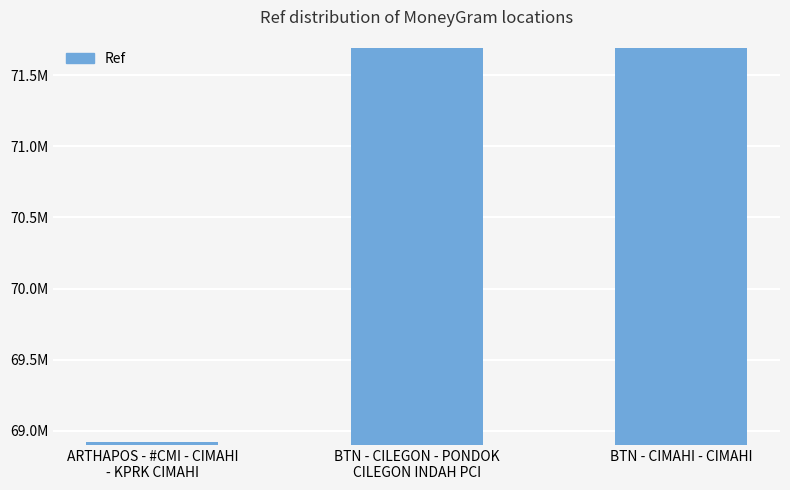

What is the sum of the values at ARTHAPOS - #CMI - CIMAHI
- KPRK CIMAHI and BTN - CIMAHI - CIMAHI?

140611118